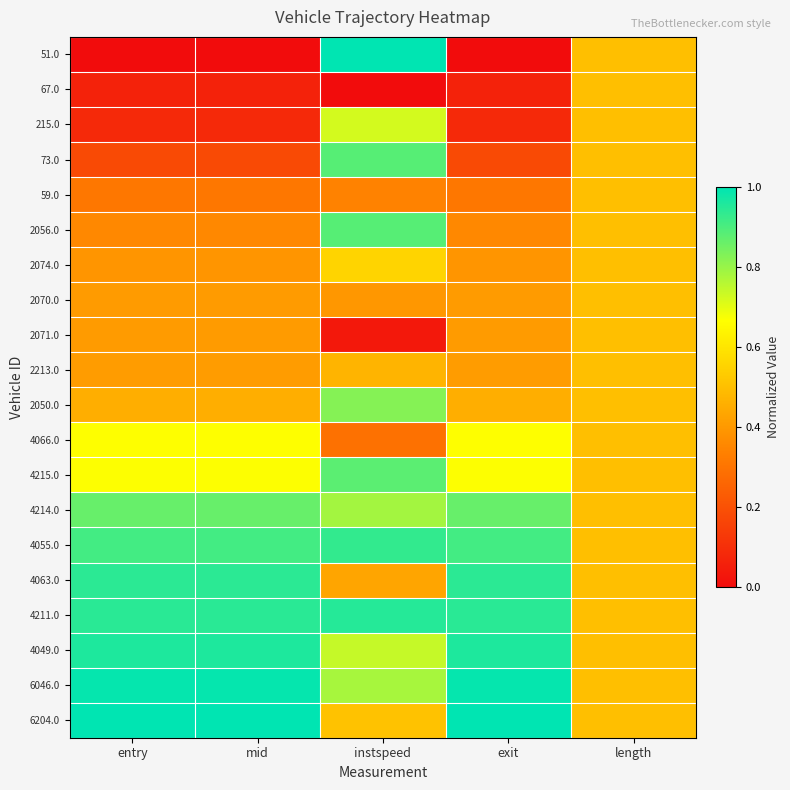

Rank the series at exit from highest to lowest value.

6204.0, 6046.0, 4049.0, 4211.0, 4063.0, 4055.0, 4214.0, 4215.0, 4066.0, 2050.0, 2213.0, 2071.0, 2070.0, 2074.0, 2056.0, 59.0, 73.0, 215.0, 67.0, 51.0